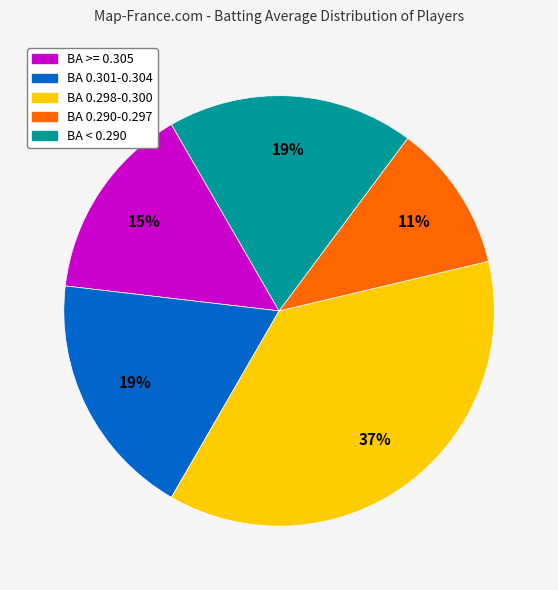

To the nearest percent, what is the difference between the largest and smallest slice percentages?

26%